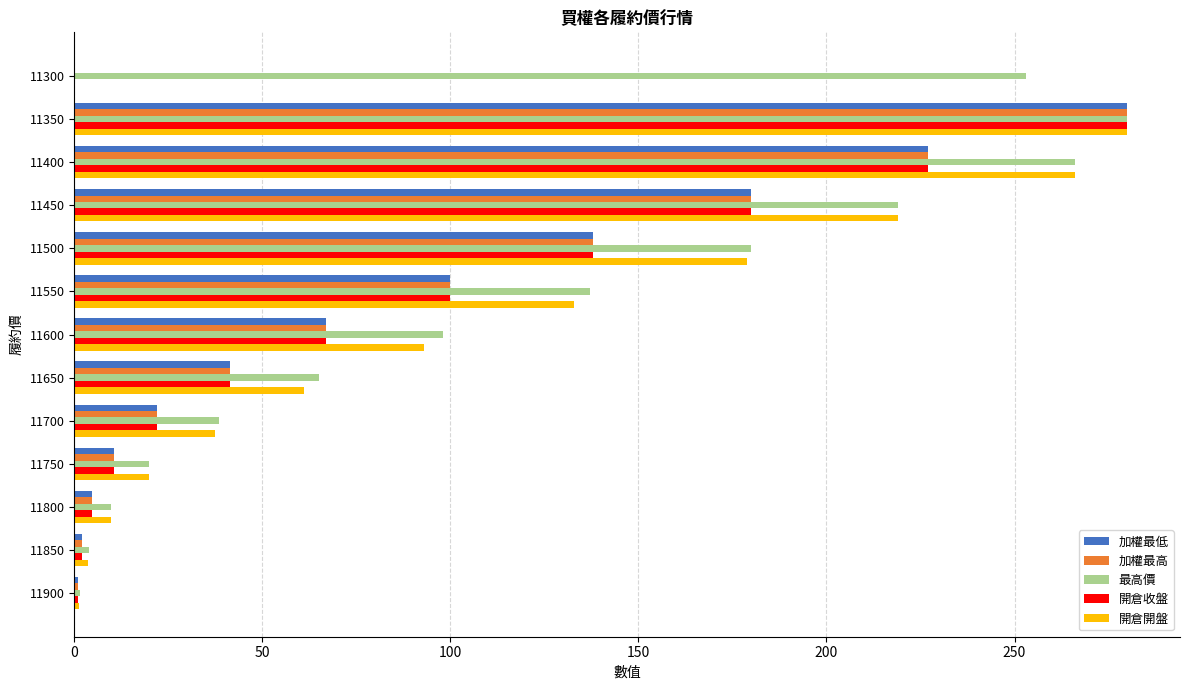

True or false: 最高價 has a value of 13.4 at 11650.

False